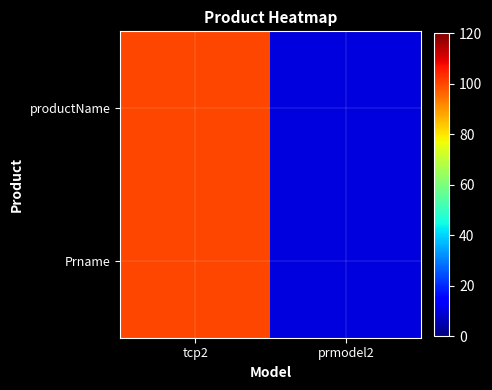

At which category is the sum across all series the highest?

tcp2